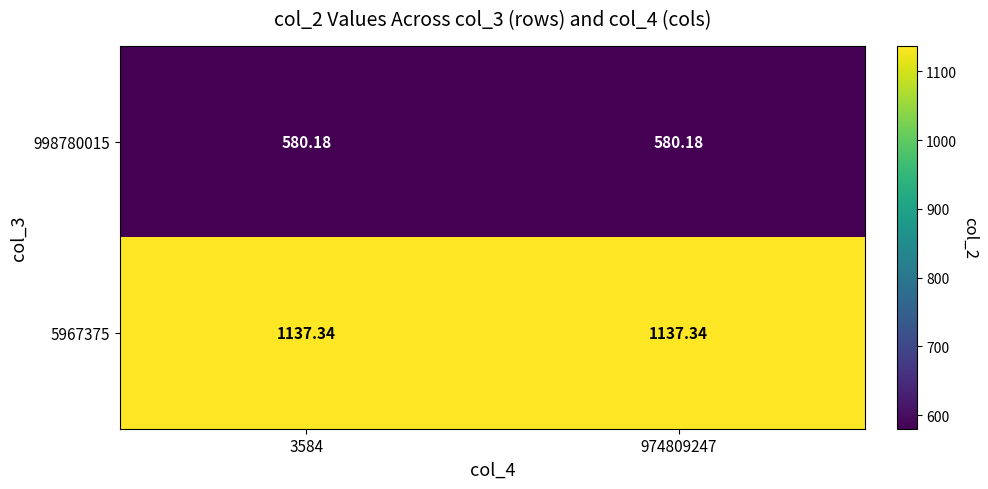

What is the total value across all series at 974809247?

1717.5